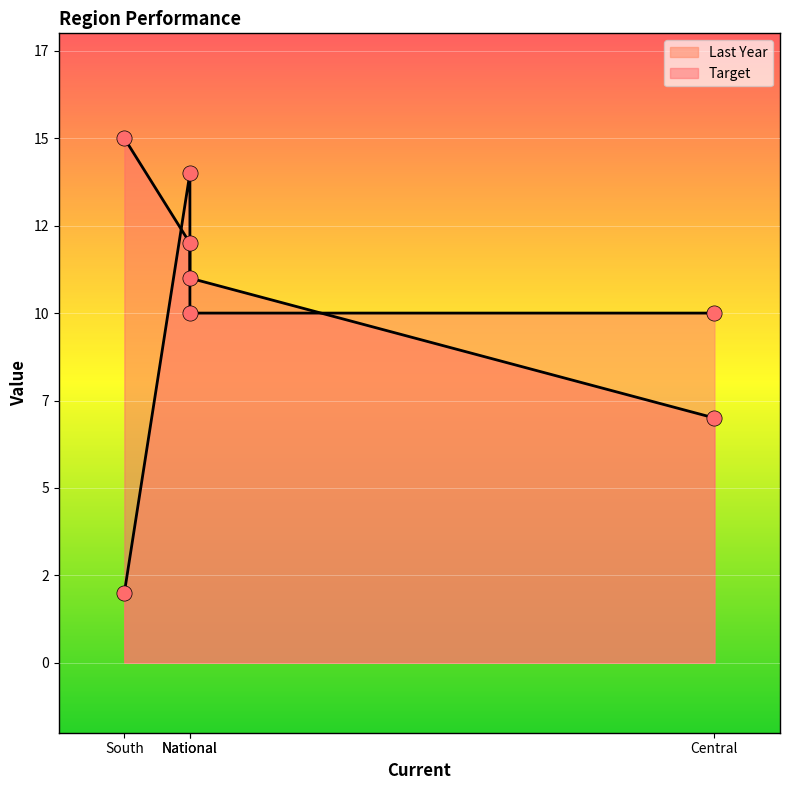

Which series reaches the minimum Y coordinate?

Last Year